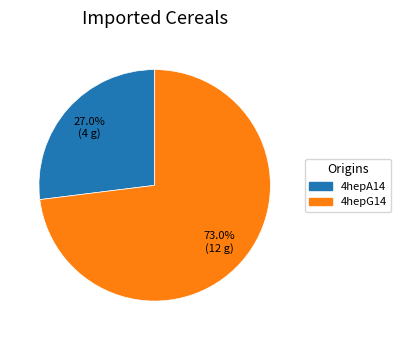

To the nearest percent, what is the difference between the 4hepG14 and 4hepA14 slice percentages?

46%